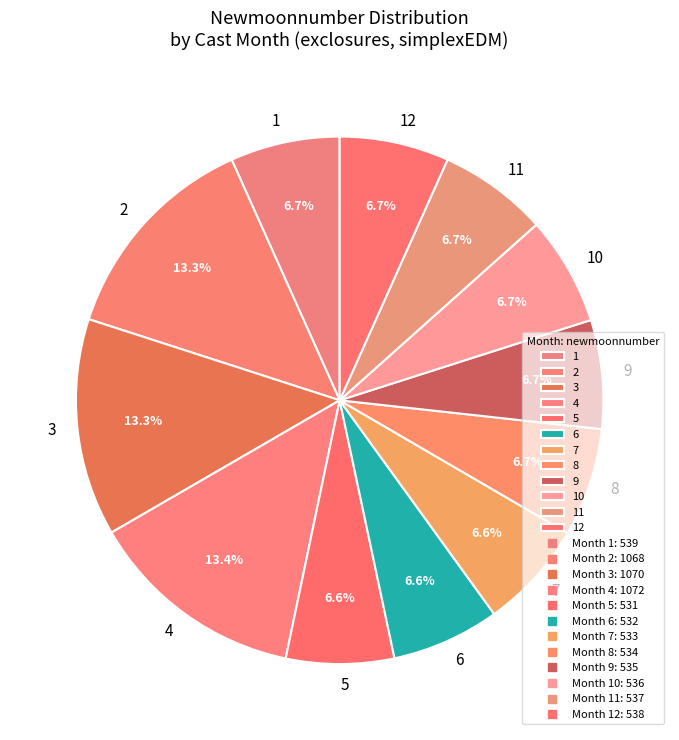

How many slices are in this pie chart?

12